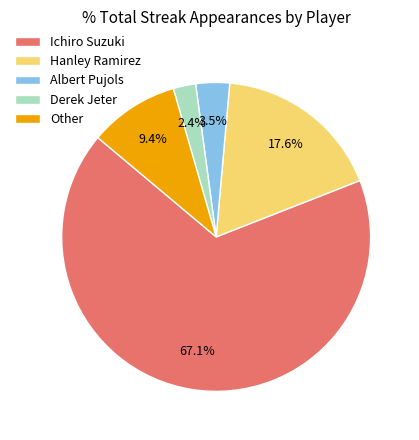

How many slices are in this pie chart?

5